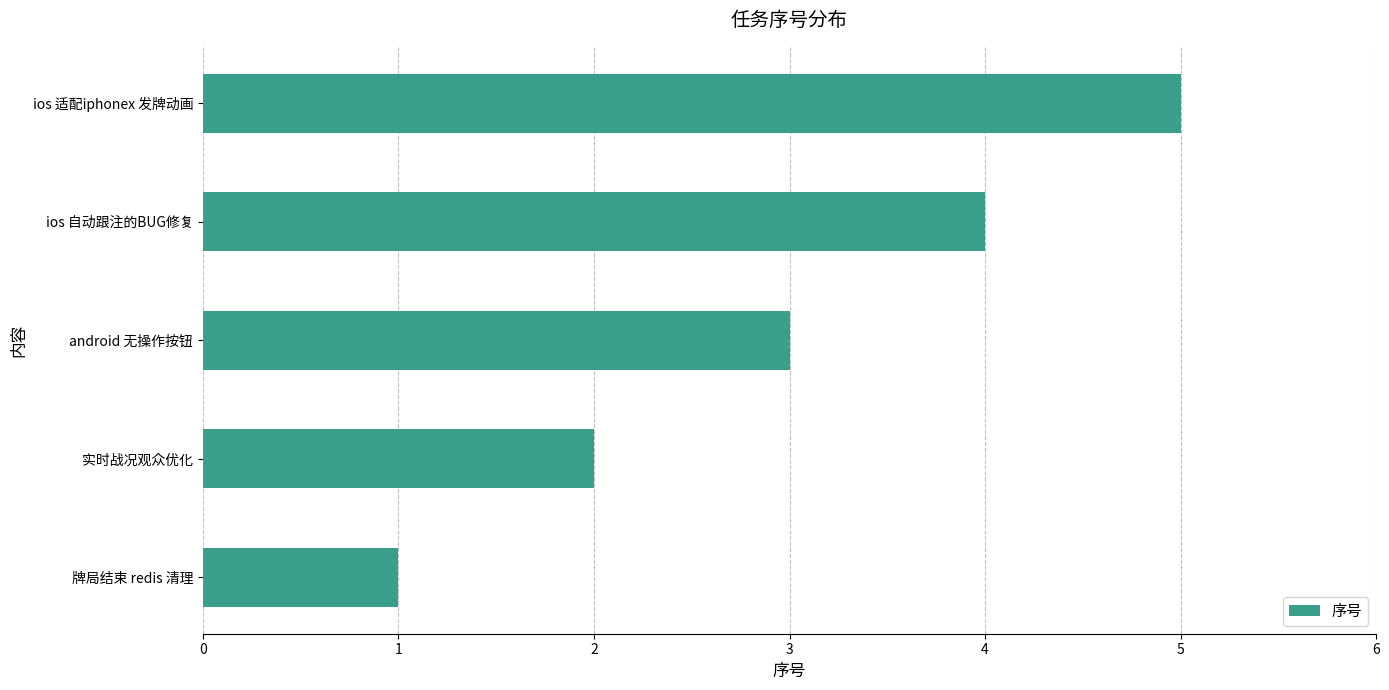

The value at 实时战况观众优化 is 1. True or false?

False